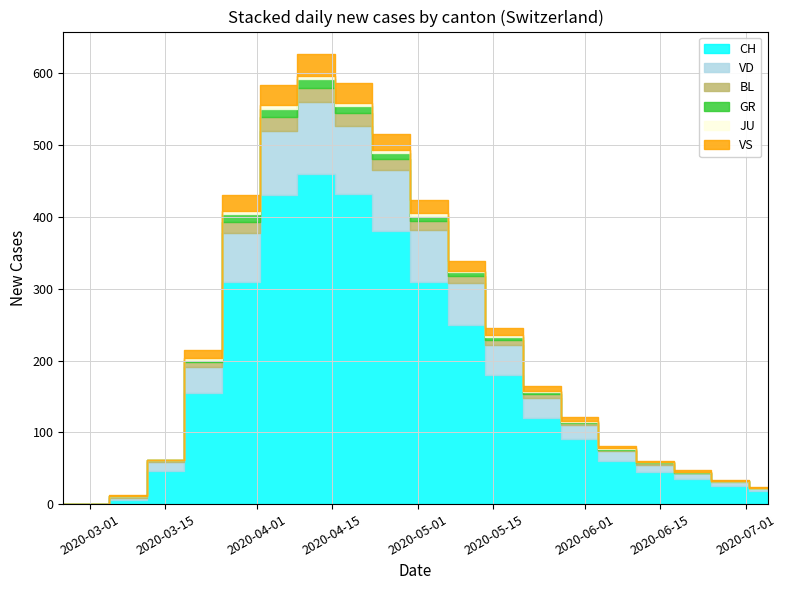

Where is the first local maximum for BL?

2020-04-12